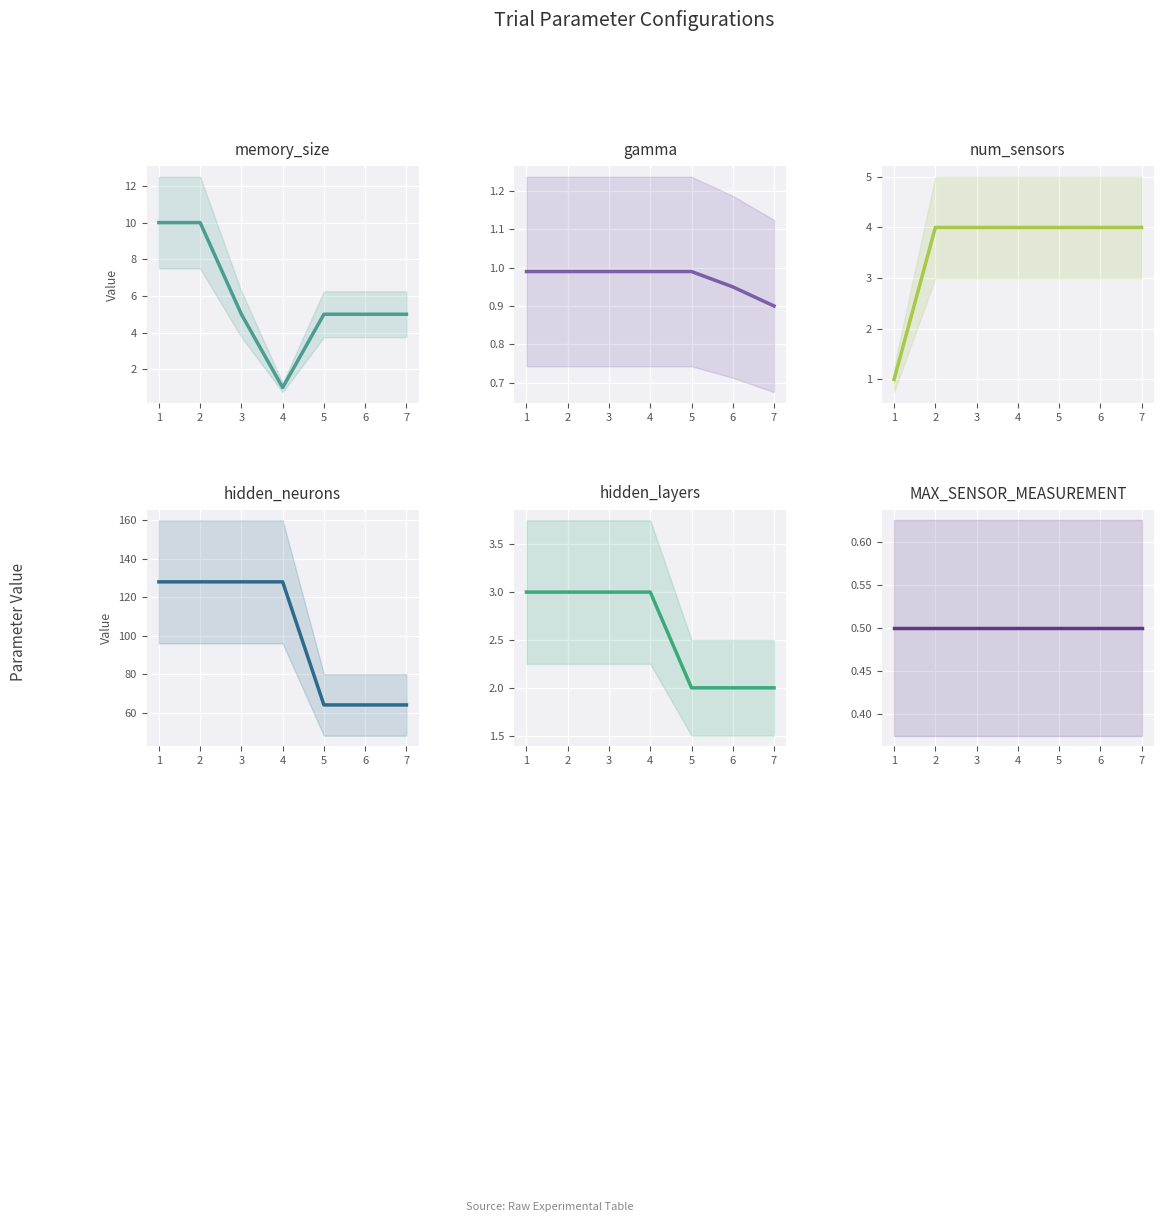

Where is hidden_neurons nearest to the value 96?

1